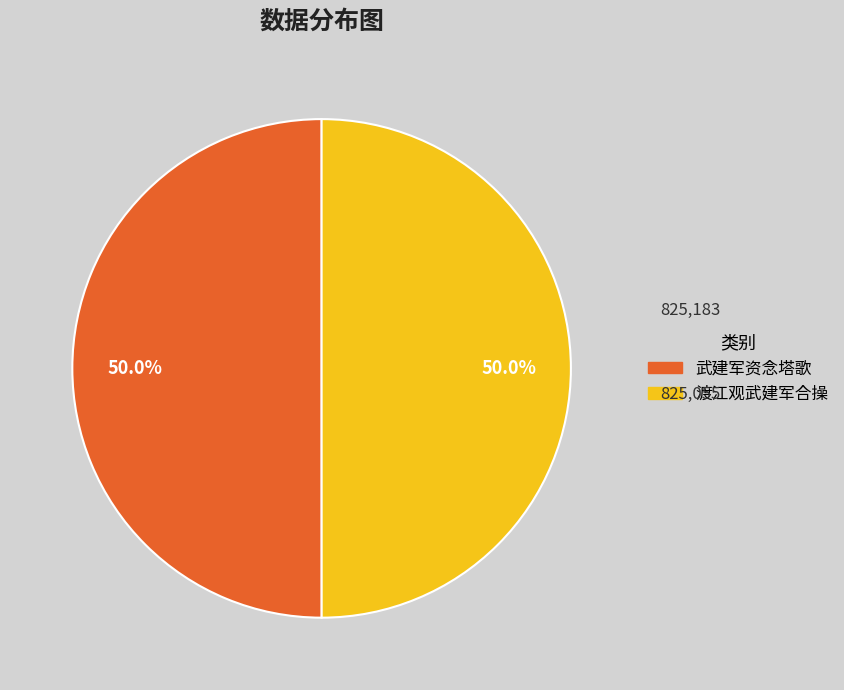

True or false: 渡江观武建军合操 accounts for 50% of the total.

True